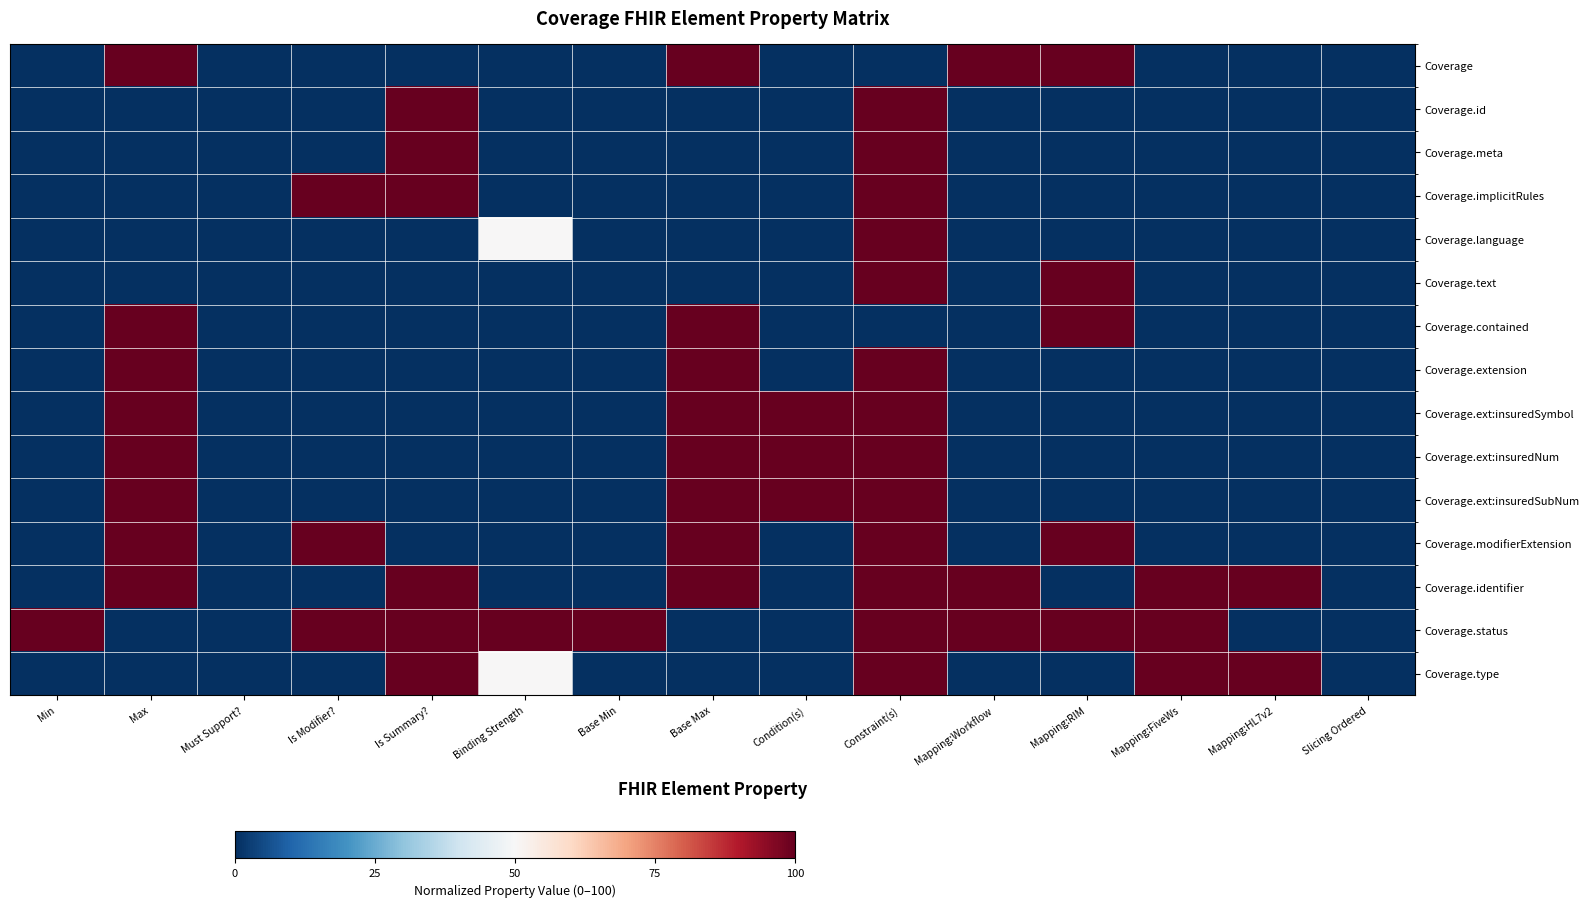

Reading left to right, what are all the values shown in this chart?

Coverage: Min=0	Max=100	Must Support?=0	Is Modifier?=0	Is Summary?=0	Binding Strength=0	Base Min=0	Base Max=100	Condition(s)=0	Constraint(s)=0	Mapping:Workflow=100	Mapping:RIM=100	Mapping:FiveWs=0	Mapping:HL7v2=0	Slicing Ordered=0
Coverage.id: Min=0	Max=0	Must Support?=0	Is Modifier?=0	Is Summary?=100	Binding Strength=0	Base Min=0	Base Max=0	Condition(s)=0	Constraint(s)=100	Mapping:Workflow=0	Mapping:RIM=0	Mapping:FiveWs=0	Mapping:HL7v2=0	Slicing Ordered=0
Coverage.meta: Min=0	Max=0	Must Support?=0	Is Modifier?=0	Is Summary?=100	Binding Strength=0	Base Min=0	Base Max=0	Condition(s)=0	Constraint(s)=100	Mapping:Workflow=0	Mapping:RIM=0	Mapping:FiveWs=0	Mapping:HL7v2=0	Slicing Ordered=0
Coverage.implicitRules: Min=0	Max=0	Must Support?=0	Is Modifier?=100	Is Summary?=100	Binding Strength=0	Base Min=0	Base Max=0	Condition(s)=0	Constraint(s)=100	Mapping:Workflow=0	Mapping:RIM=0	Mapping:FiveWs=0	Mapping:HL7v2=0	Slicing Ordered=0
Coverage.language: Min=0	Max=0	Must Support?=0	Is Modifier?=0	Is Summary?=0	Binding Strength=50	Base Min=0	Base Max=0	Condition(s)=0	Constraint(s)=100	Mapping:Workflow=0	Mapping:RIM=0	Mapping:FiveWs=0	Mapping:HL7v2=0	Slicing Ordered=0
Coverage.text: Min=0	Max=0	Must Support?=0	Is Modifier?=0	Is Summary?=0	Binding Strength=0	Base Min=0	Base Max=0	Condition(s)=0	Constraint(s)=100	Mapping:Workflow=0	Mapping:RIM=100	Mapping:FiveWs=0	Mapping:HL7v2=0	Slicing Ordered=0
Coverage.contained: Min=0	Max=100	Must Support?=0	Is Modifier?=0	Is Summary?=0	Binding Strength=0	Base Min=0	Base Max=100	Condition(s)=0	Constraint(s)=0	Mapping:Workflow=0	Mapping:RIM=100	Mapping:FiveWs=0	Mapping:HL7v2=0	Slicing Ordered=0
Coverage.extension: Min=0	Max=100	Must Support?=0	Is Modifier?=0	Is Summary?=0	Binding Strength=0	Base Min=0	Base Max=100	Condition(s)=0	Constraint(s)=100	Mapping:Workflow=0	Mapping:RIM=0	Mapping:FiveWs=0	Mapping:HL7v2=0	Slicing Ordered=0
Coverage.ext:insuredSymbol: Min=0	Max=100	Must Support?=0	Is Modifier?=0	Is Summary?=0	Binding Strength=0	Base Min=0	Base Max=100	Condition(s)=100	Constraint(s)=100	Mapping:Workflow=0	Mapping:RIM=0	Mapping:FiveWs=0	Mapping:HL7v2=0	Slicing Ordered=0
Coverage.ext:insuredNum: Min=0	Max=100	Must Support?=0	Is Modifier?=0	Is Summary?=0	Binding Strength=0	Base Min=0	Base Max=100	Condition(s)=100	Constraint(s)=100	Mapping:Workflow=0	Mapping:RIM=0	Mapping:FiveWs=0	Mapping:HL7v2=0	Slicing Ordered=0
Coverage.ext:insuredSubNum: Min=0	Max=100	Must Support?=0	Is Modifier?=0	Is Summary?=0	Binding Strength=0	Base Min=0	Base Max=100	Condition(s)=100	Constraint(s)=100	Mapping:Workflow=0	Mapping:RIM=0	Mapping:FiveWs=0	Mapping:HL7v2=0	Slicing Ordered=0
Coverage.modifierExtension: Min=0	Max=100	Must Support?=0	Is Modifier?=100	Is Summary?=0	Binding Strength=0	Base Min=0	Base Max=100	Condition(s)=0	Constraint(s)=100	Mapping:Workflow=0	Mapping:RIM=100	Mapping:FiveWs=0	Mapping:HL7v2=0	Slicing Ordered=0
Coverage.identifier: Min=0	Max=100	Must Support?=0	Is Modifier?=0	Is Summary?=100	Binding Strength=0	Base Min=0	Base Max=100	Condition(s)=0	Constraint(s)=100	Mapping:Workflow=100	Mapping:RIM=0	Mapping:FiveWs=100	Mapping:HL7v2=100	Slicing Ordered=0
Coverage.status: Min=100	Max=0	Must Support?=0	Is Modifier?=100	Is Summary?=100	Binding Strength=100	Base Min=100	Base Max=0	Condition(s)=0	Constraint(s)=100	Mapping:Workflow=100	Mapping:RIM=100	Mapping:FiveWs=100	Mapping:HL7v2=0	Slicing Ordered=0
Coverage.type: Min=0	Max=0	Must Support?=0	Is Modifier?=0	Is Summary?=100	Binding Strength=50	Base Min=0	Base Max=0	Condition(s)=0	Constraint(s)=100	Mapping:Workflow=0	Mapping:RIM=0	Mapping:FiveWs=100	Mapping:HL7v2=100	Slicing Ordered=0